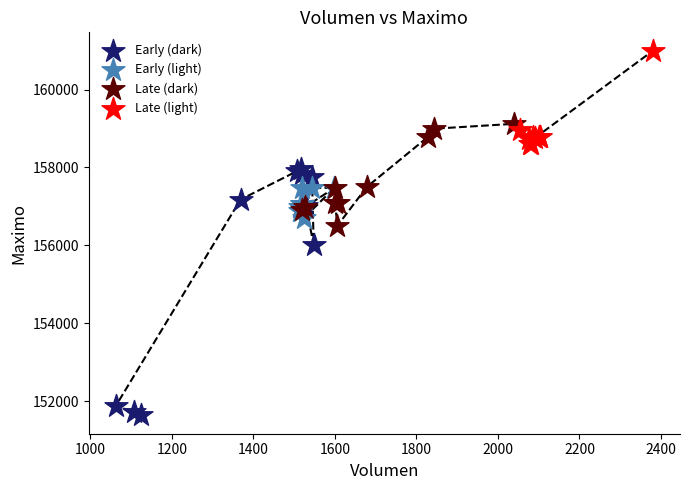

Which series contains the lowest Y value?

Early (dark)